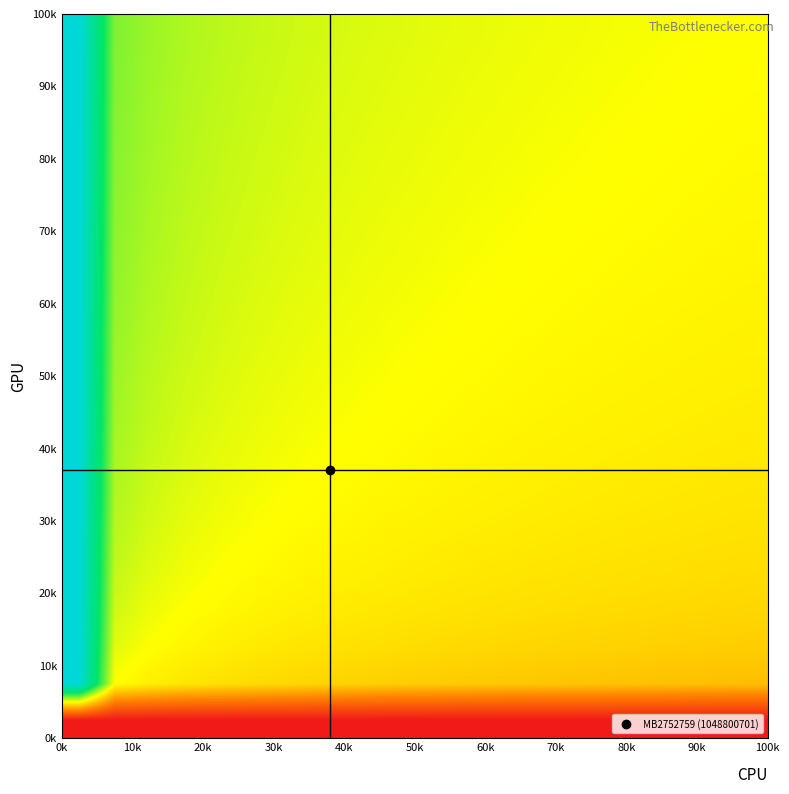

At how many categories does at least one series exceed 0?

20